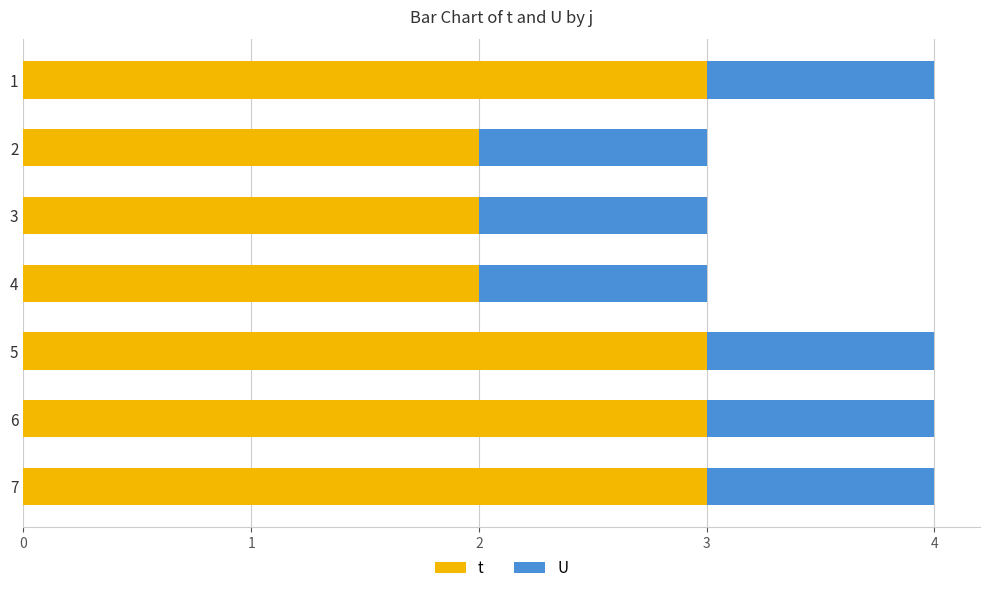

Which series has the largest total across all categories?

t